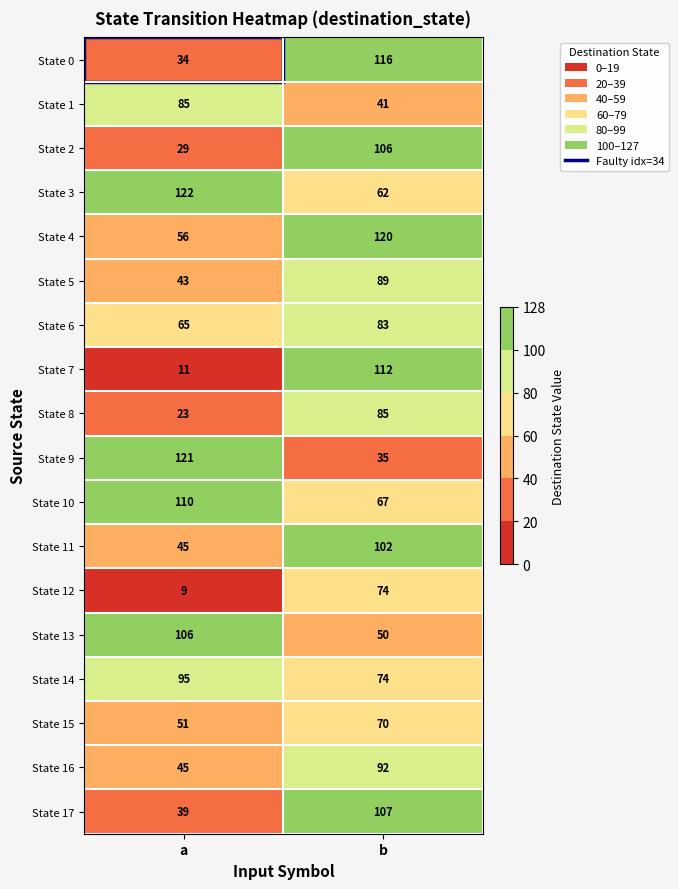

The State 3 series shows 62 at b. True or false?

True